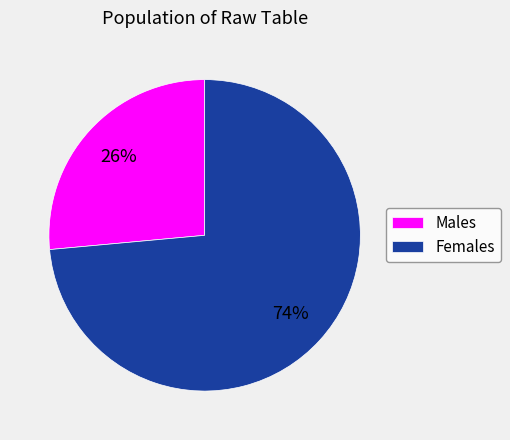

To the nearest percent, what is the combined percentage of Males and Females?

100%